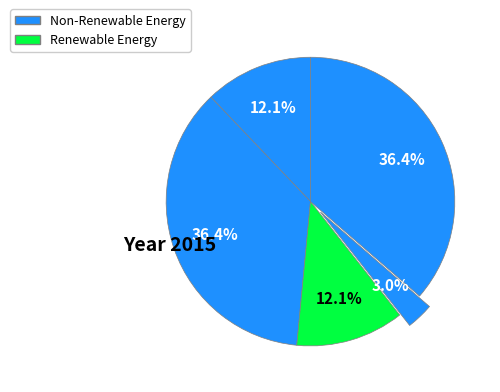

How many slices are in this pie chart?

5